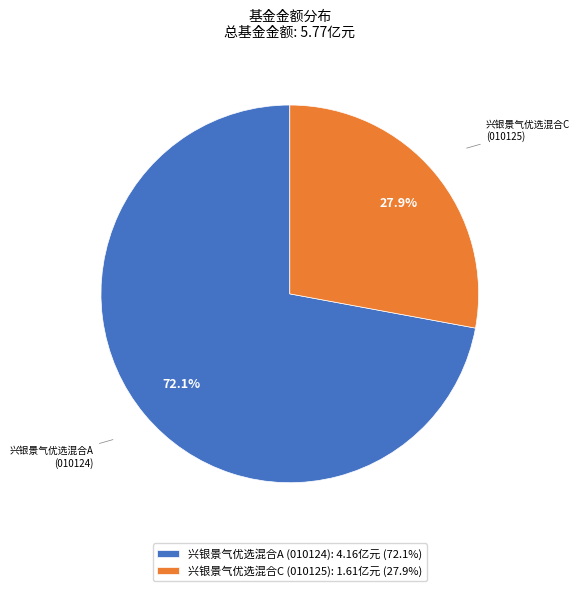

To the nearest percent, what is the average slice percentage?

50%